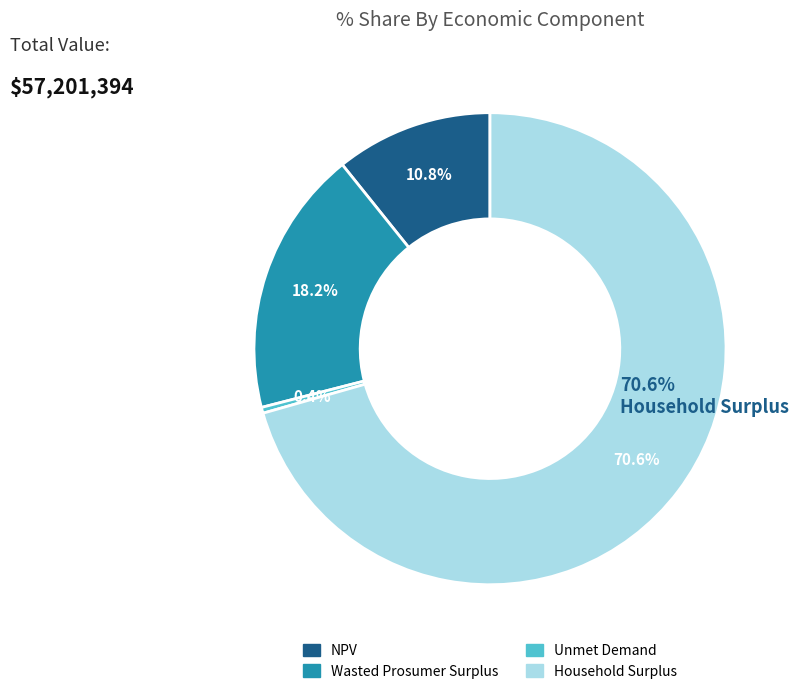

Which has a higher value, Unmet Demand or NPV?

NPV